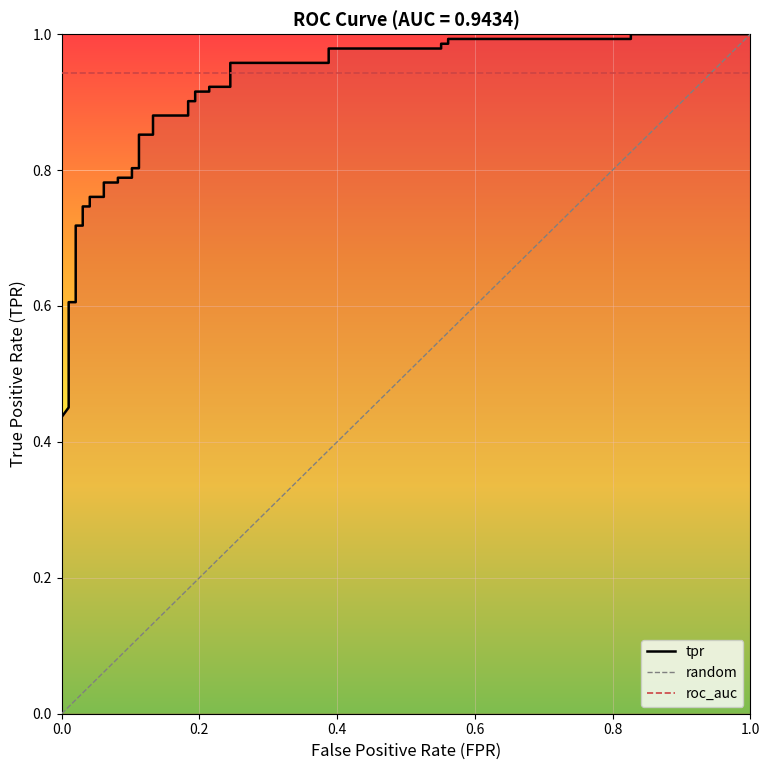

What is the sum of all values?

31.8